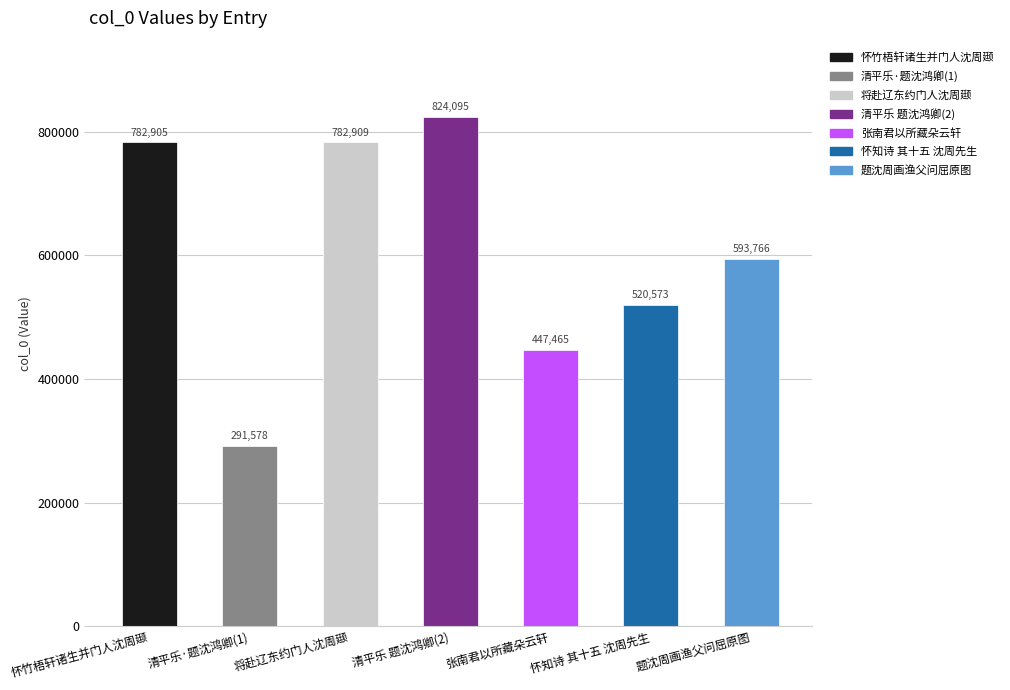

What is the average value?

606184